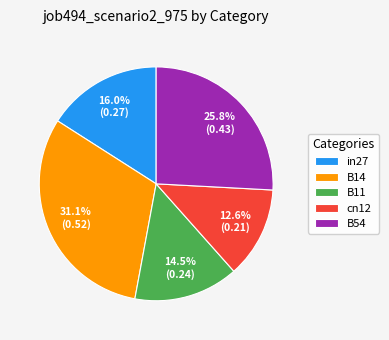

To the nearest percent, what portion does B14 represent?

31%